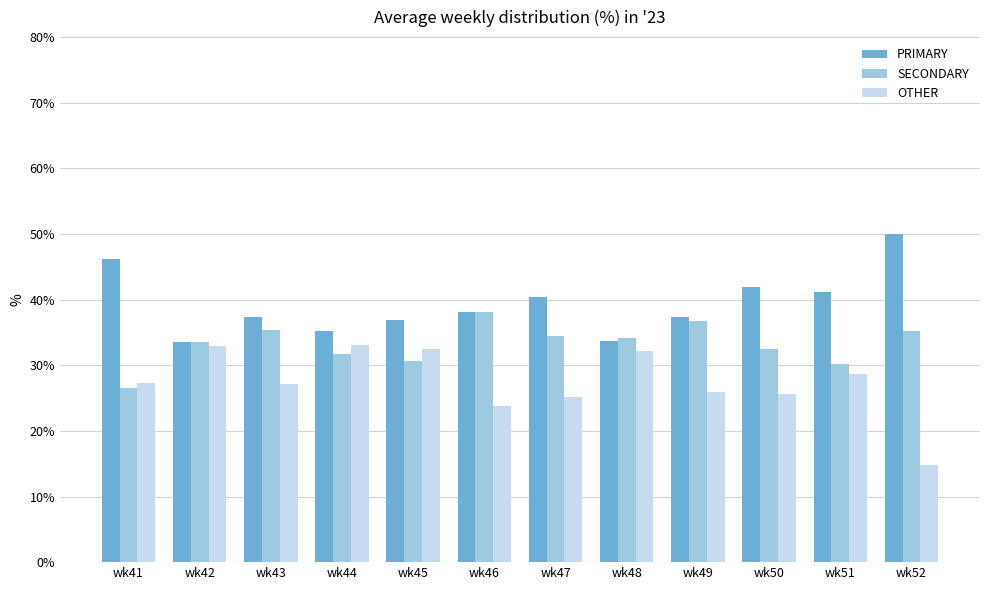

How many categories are shown in the chart?

12